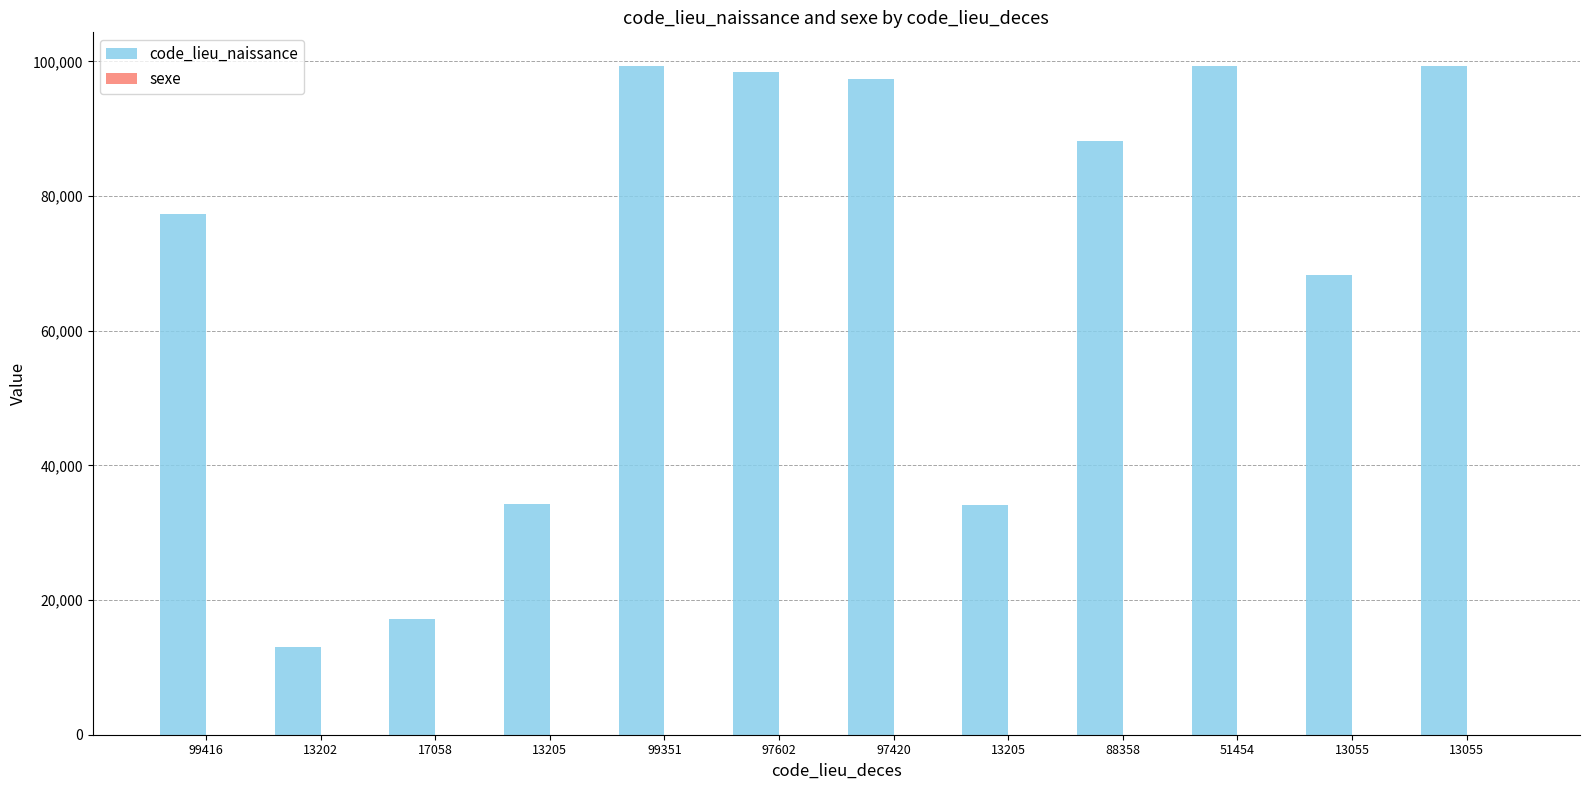

Rank the series at 51454 from highest to lowest value.

code_lieu_naissance, sexe